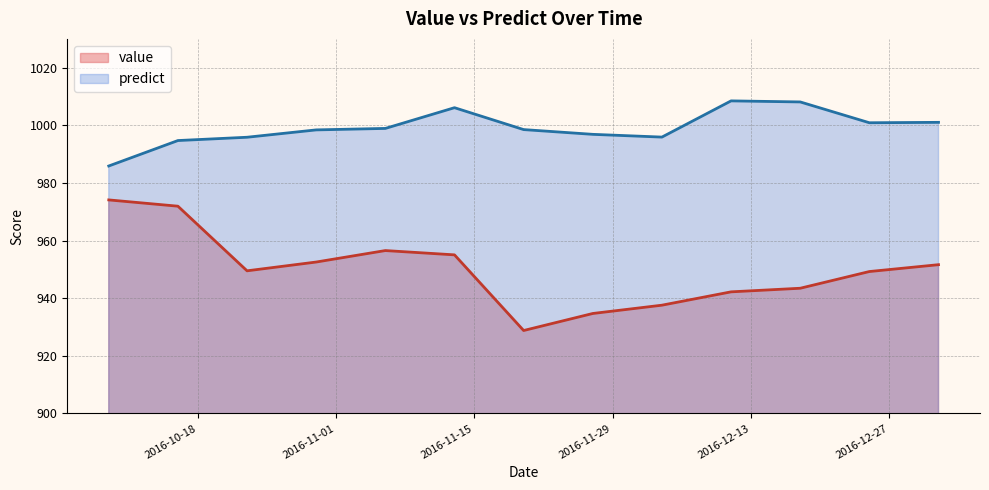

How many values in the predict series exceed 998?

8